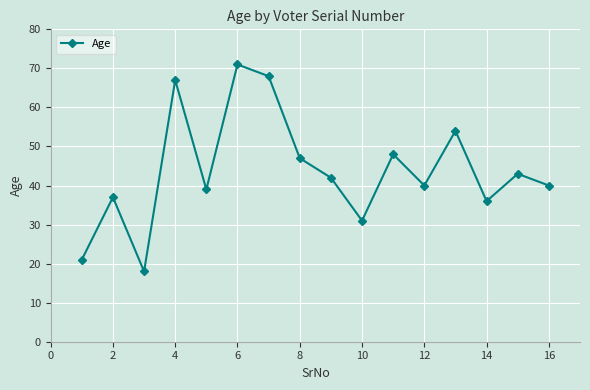

True or false: there are more than 2 points higher than both neighbors.

True